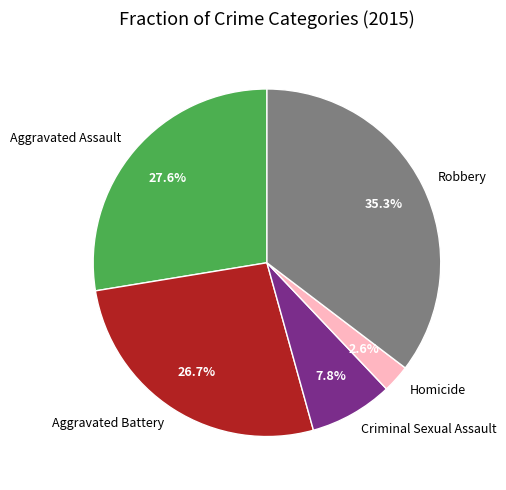

Is it true that Robbery is 45% of the pie?

False